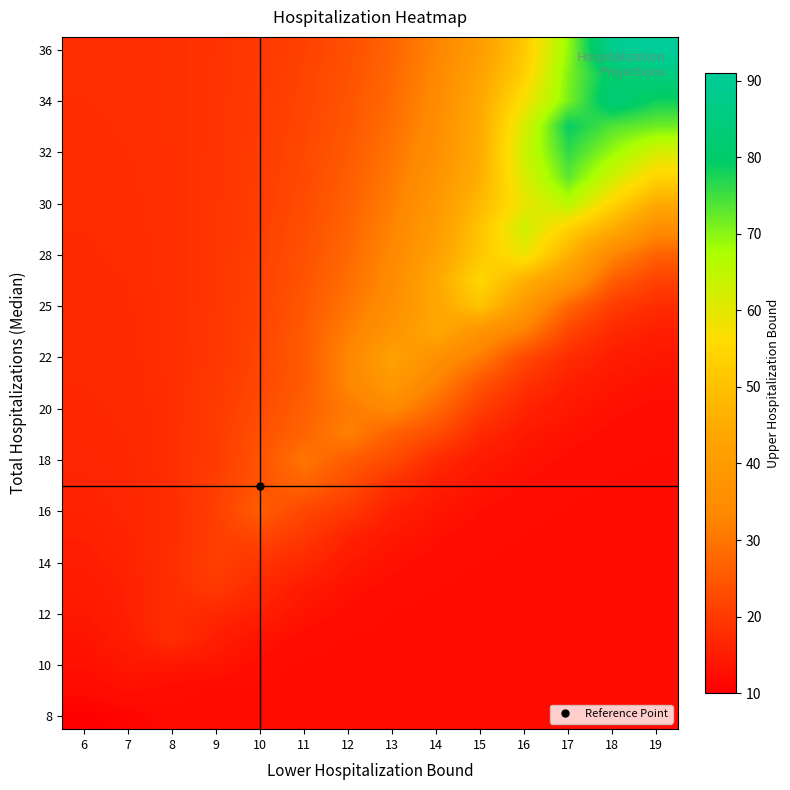

Reading left to right, extract all data points from this chart.

row_0: 6=10.0	7=11.0	8=12.0	9=12.0	10=12.0	11=12.0	12=12.0	13=12.0	14=12.0	15=12.0	16=12.0	17=12.0	18=12.0	19=12.0
row_1: 6=12.0	7=13.0	8=12.4	9=12.1	10=12.0	11=12.0	12=12.0	13=12.0	14=12.0	15=12.0	16=12.0	17=12.0	18=12.0	19=12.0
row_2: 6=13.0	7=14.0	8=13.9	9=13.7	10=12.5	11=12.1	12=12.0	13=12.0	14=12.0	15=12.0	16=12.0	17=12.0	18=12.0	19=12.0
row_3: 6=13.5	7=15.1	8=18.0	9=15.2	10=13.4	11=12.5	12=12.2	13=12.1	14=12.0	15=12.0	16=12.0	17=12.0	18=12.0	19=12.0
row_4: 6=14.3	7=15.8	8=18.0	9=16.9	10=15.6	11=13.4	12=12.5	13=12.2	14=12.1	15=12.0	16=12.0	17=12.0	18=12.0	19=12.0
row_5: 6=15.0	7=15.8	8=17.9	9=20.0	10=17.4	11=14.7	12=13.2	13=12.5	14=12.2	15=12.1	16=12.0	17=12.0	18=12.0	19=12.0
row_6: 6=15.4	7=16.0	8=18.1	9=21.0	10=19.0	11=17.3	12=14.4	13=13.1	14=12.5	15=12.2	16=12.1	17=12.0	18=12.0	19=12.0
row_7: 6=15.7	7=16.3	8=17.9	9=20.7	10=22.0	11=19.7	12=16.1	13=14.0	14=12.9	15=12.4	16=12.2	17=12.1	18=12.0	19=12.0
row_8: 6=16.0	7=16.5	8=17.8	9=20.9	10=26.0	11=22.2	12=19.8	13=15.7	14=13.8	15=12.8	16=12.4	17=12.2	18=12.1	19=12.0
row_9: 6=16.2	7=16.6	8=18.0	9=20.7	10=24.5	11=27.0	12=22.9	13=18.1	14=15.1	15=13.5	16=12.7	17=12.3	18=12.2	19=12.1
row_10: 6=16.4	7=16.8	8=18.0	9=20.3	10=24.5	11=30.0	12=26.0	13=22.8	14=17.4	15=14.7	16=13.3	17=12.6	18=12.3	19=12.2
row_11: 6=16.6	7=17.0	8=18.0	9=20.2	10=23.7	11=27.2	12=32.0	13=26.4	14=23.1	15=17.1	16=14.4	17=13.2	18=12.6	19=12.3
row_12: 6=16.8	7=17.1	8=18.1	9=20.0	10=22.8	11=26.4	12=30.9	13=34.0	14=27.9	15=20.6	16=16.3	17=14.1	18=13.1	19=12.7
row_13: 6=17.0	7=17.2	8=18.1	9=19.8	10=22.3	11=25.6	12=33.0	13=39.0	14=32.7	15=24.4	16=18.9	17=15.6	18=13.9	19=13.2
row_14: 6=17.1	7=17.4	8=18.1	9=19.6	10=21.8	11=25.7	12=33.0	13=42.0	14=36.4	15=31.3	16=22.5	17=17.7	18=15.1	19=14.0
row_15: 6=17.2	7=17.4	8=18.1	9=19.4	10=21.6	11=25.5	12=31.6	13=37.4	14=44.0	15=37.0	16=31.9	17=21.8	18=17.2	19=15.4
row_16: 6=17.3	7=17.5	8=18.1	9=19.3	10=21.5	11=25.0	12=29.9	13=35.7	14=43.4	15=51.0	16=39.4	17=27.6	18=20.5	19=17.7
row_17: 6=17.4	7=17.6	8=18.1	9=19.3	10=21.3	11=24.4	12=28.8	13=34.4	14=43.9	15=55.0	16=46.4	17=38.6	18=26.1	19=21.4
row_18: 6=17.5	7=17.7	8=18.2	9=19.2	10=21.0	11=23.9	12=27.9	13=33.7	14=41.8	15=51.5	16=59.0	17=46.6	18=33.2	19=26.9
row_19: 6=17.6	7=17.7	8=18.2	9=19.2	10=20.8	11=23.4	12=27.2	13=32.6	14=39.9	15=51.0	16=63.0	17=53.6	18=45.2	19=35.1
row_20: 6=17.7	7=17.8	8=18.2	9=19.1	10=20.6	11=23.0	12=26.6	13=31.6	14=38.8	15=48.2	16=59.1	17=66.0	18=54.6	19=45.0
row_21: 6=17.7	7=17.9	8=18.2	9=19.0	10=20.4	11=22.7	12=26.0	13=30.7	14=37.3	15=45.9	16=61.4	17=73.0	18=62.9	19=54.2
row_22: 6=17.8	7=17.9	8=18.3	9=19.0	10=20.3	11=22.3	12=25.4	13=29.9	14=35.9	15=45.1	16=63.4	17=76.0	18=69.0	19=62.0
row_23: 6=17.9	7=18.0	8=18.3	9=19.0	10=20.1	11=22.0	12=24.9	13=29.0	14=35.0	15=44.9	16=61.7	17=79.0	18=73.8	19=72.0
row_24: 6=17.9	7=18.0	8=18.3	9=18.9	10=20.0	11=21.8	12=24.4	13=28.3	14=34.3	15=44.0	16=57.4	17=71.0	18=83.0	19=78.4
row_25: 6=18.0	7=18.0	8=18.3	9=18.9	10=19.9	11=21.5	12=24.0	13=27.8	14=33.6	15=42.3	16=53.7	17=70.8	18=81.2	19=85.0
row_26: 6=18.0	7=18.1	8=18.3	9=18.9	10=19.8	11=21.3	12=23.7	13=27.3	14=32.7	15=40.6	16=51.8	17=69.3	18=89.0	19=91.0